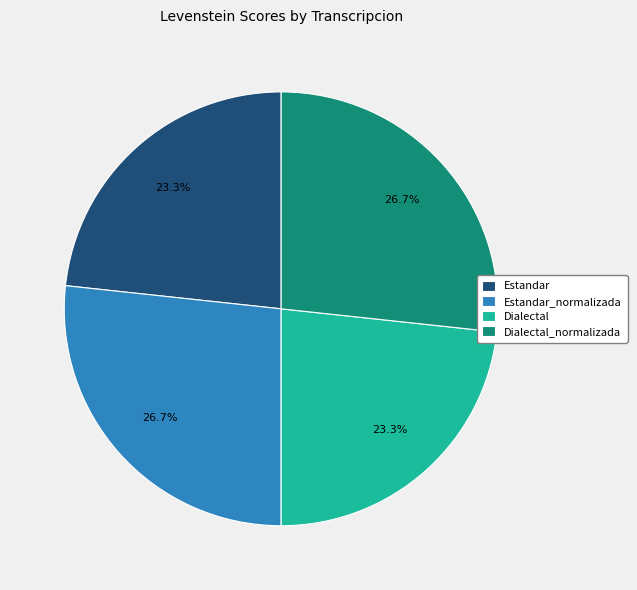

Which has a higher value, Dialectal_normalizada or Dialectal?

Dialectal_normalizada